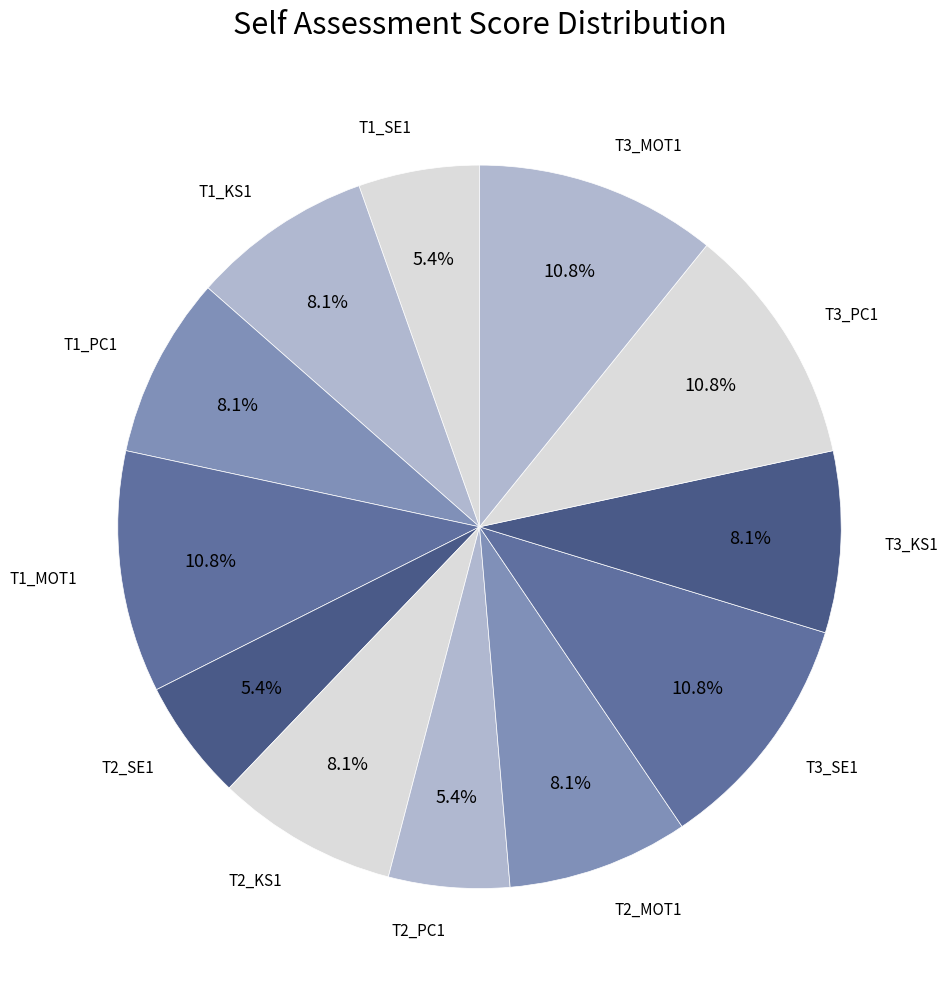

Is T2_MOT1 the majority of the pie?

No